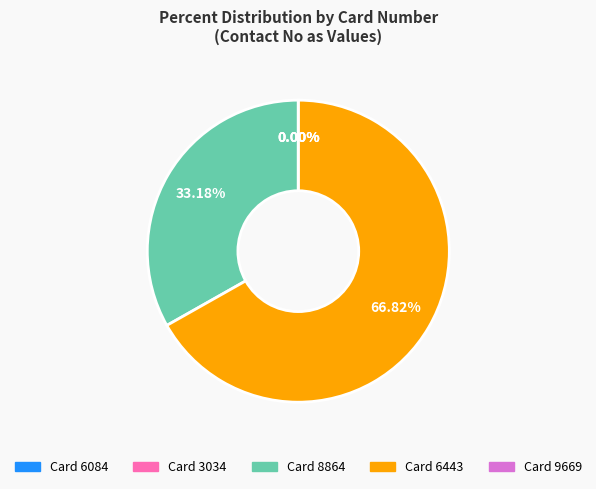

Is Card 8864 the majority of the pie?

No